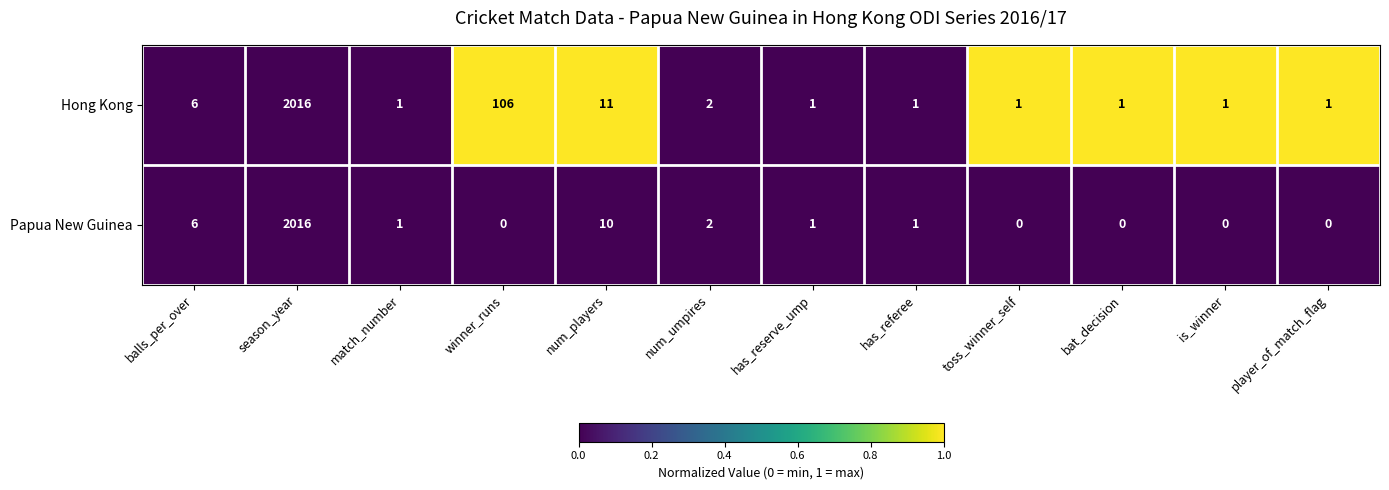

What is the difference between the highest and lowest values at num_players?

1